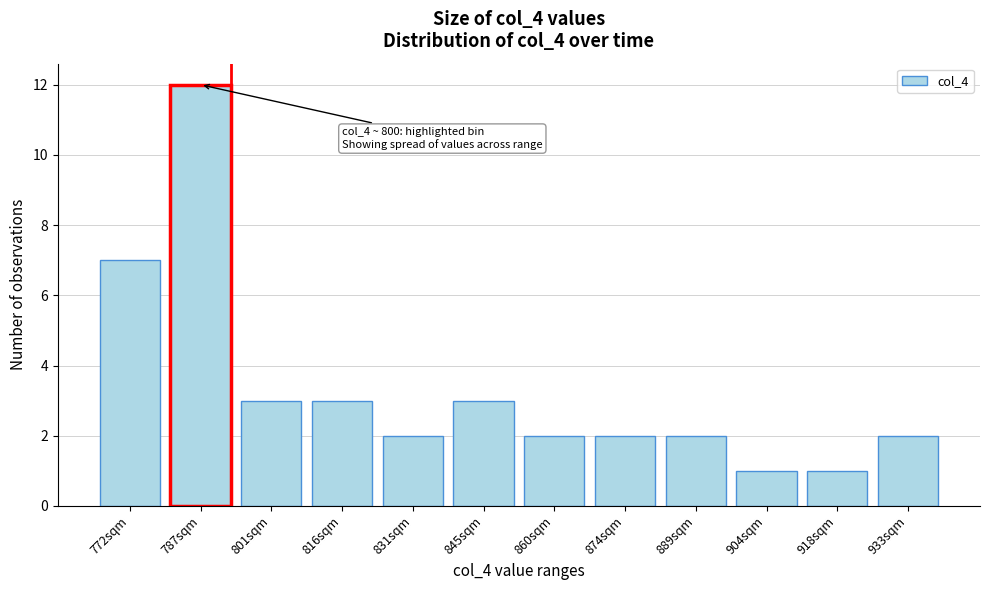

Reading left to right, list all the values displayed in this chart.

7	12	3	3	2	3	2	2	2	1	1	2